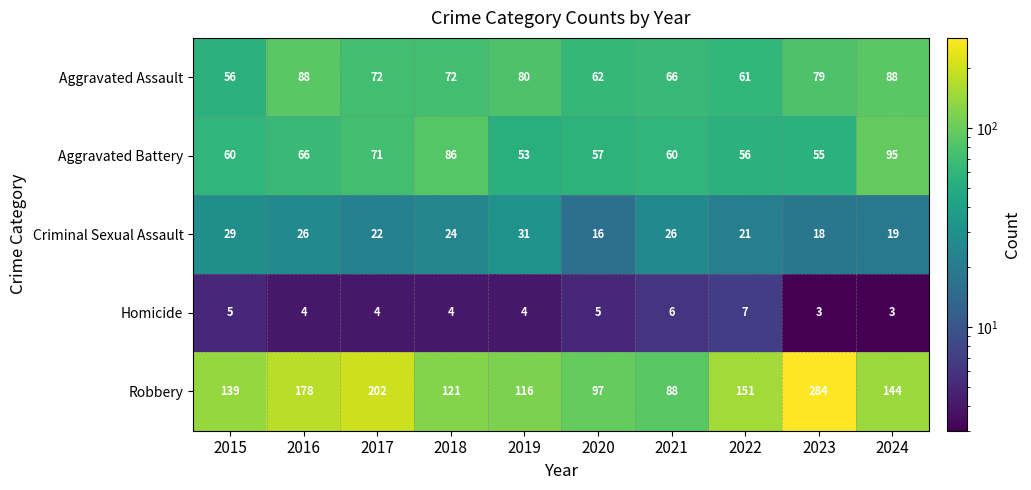

Which category has the highest value across all series?

2023